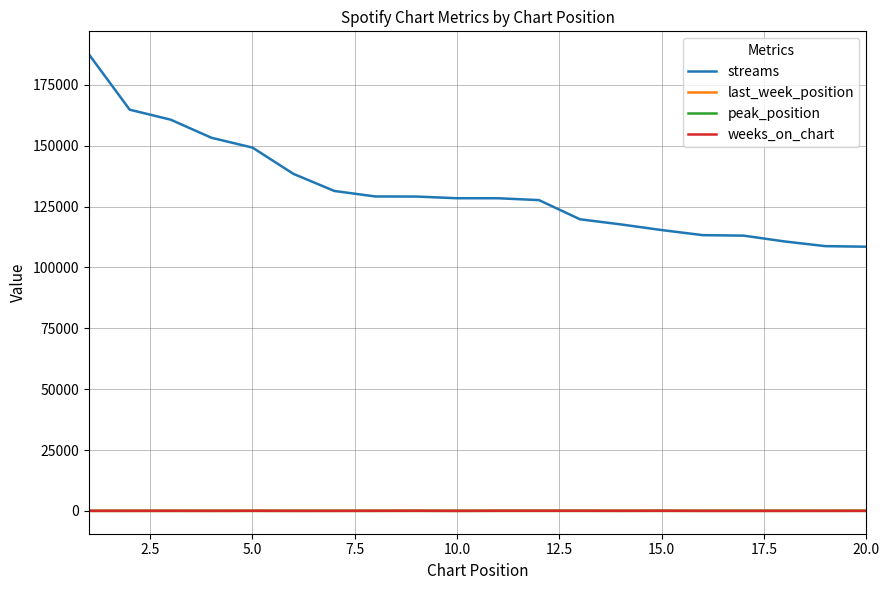

True or false: peak_position and streams intersect in this chart.

False